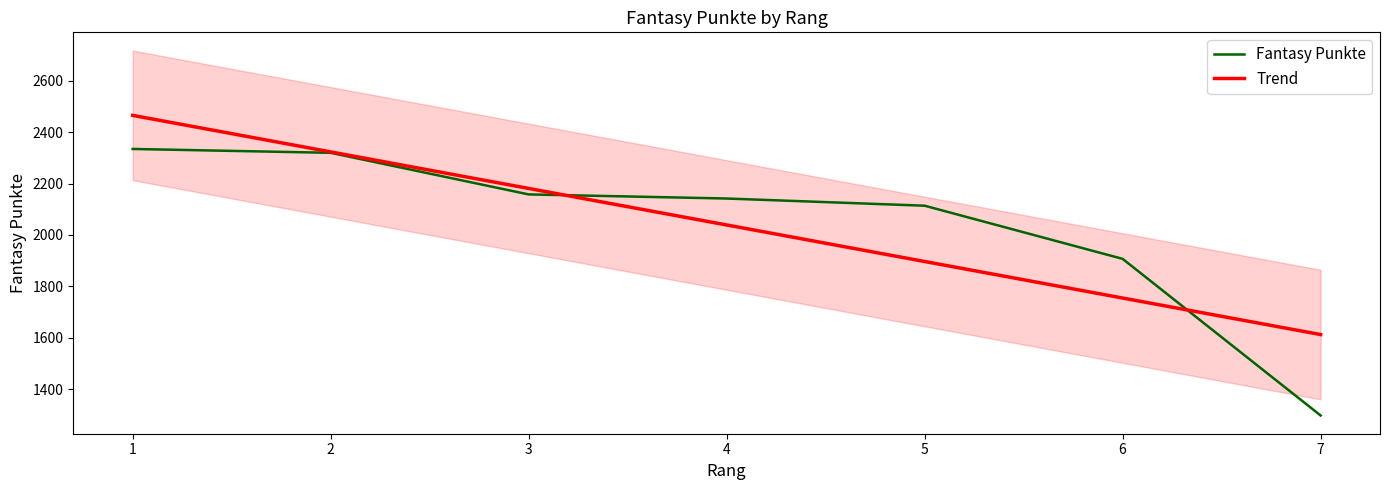

Where does the Fantasy Punkte series first go above 2142?

1